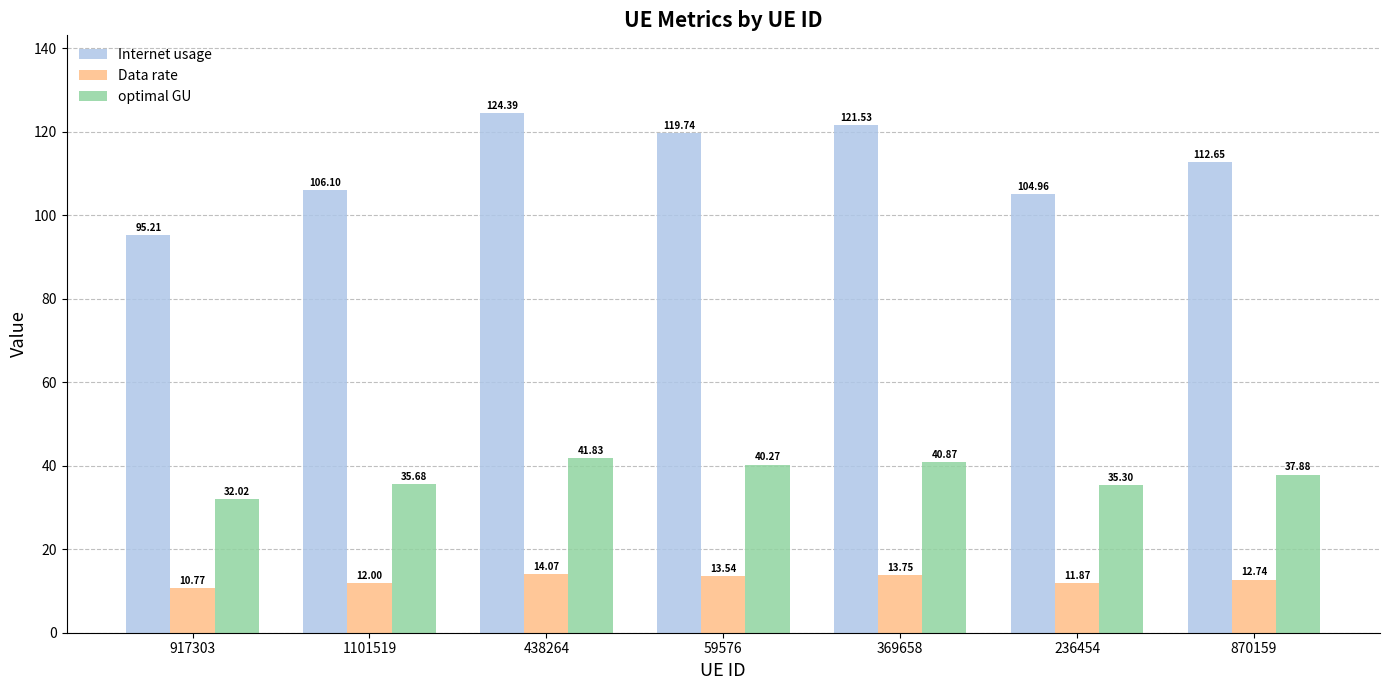

Does the chart contain stacked bars?

No